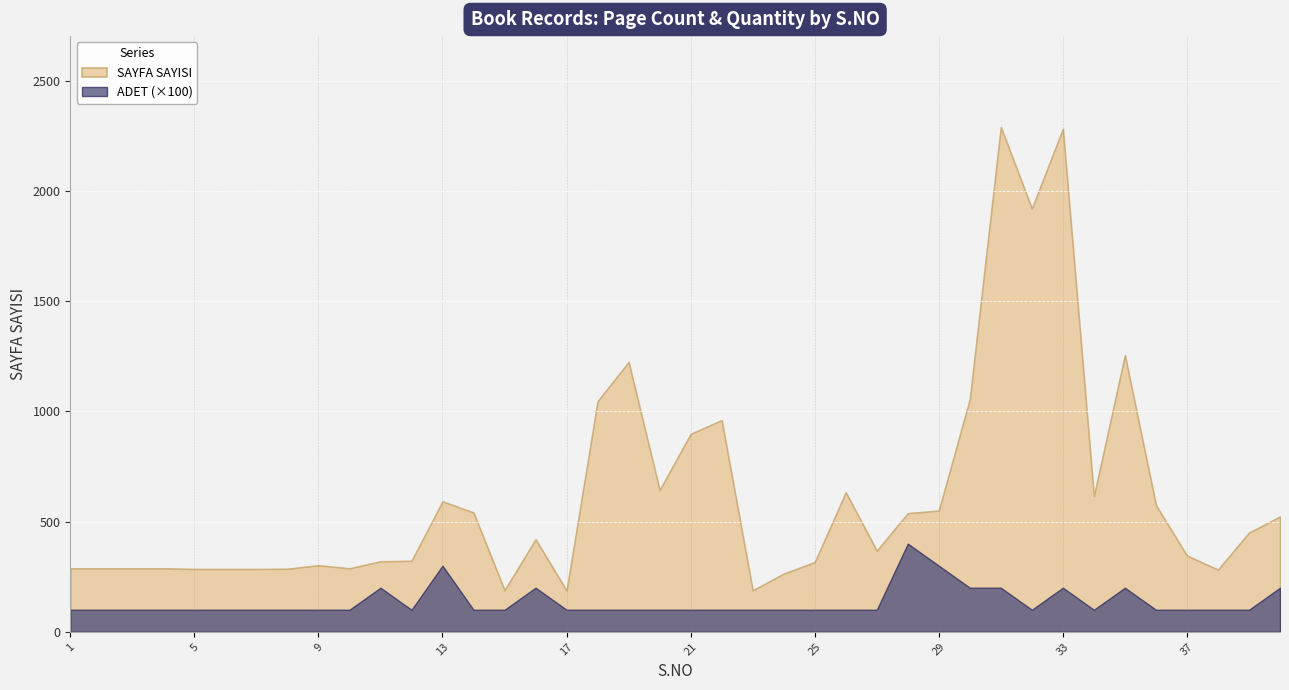

What is the minimum value shown in the chart?

100